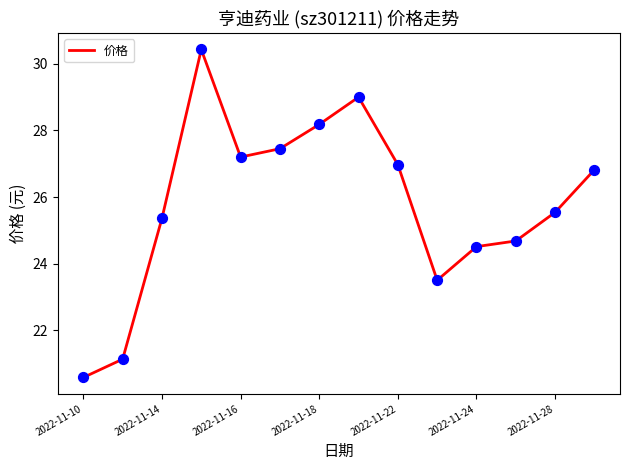

What is the minimum value shown in the chart?

20.6